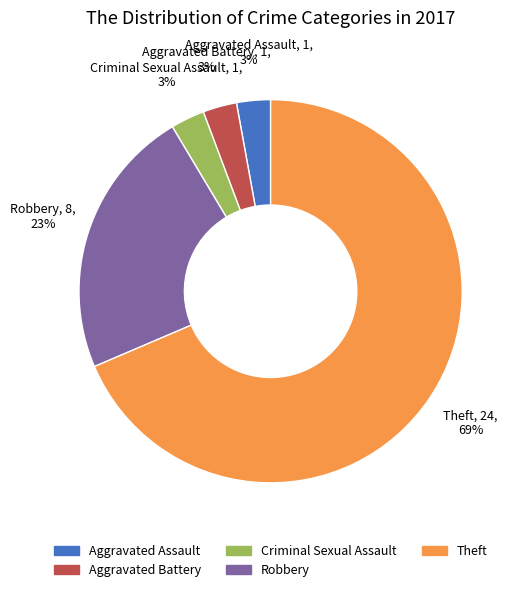

Between Aggravated Assault and Robbery, which is larger?

Robbery